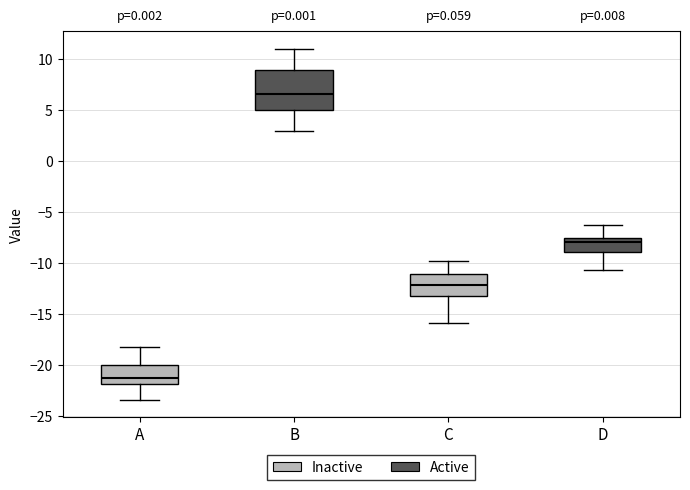

Which box has the highest median line?

B